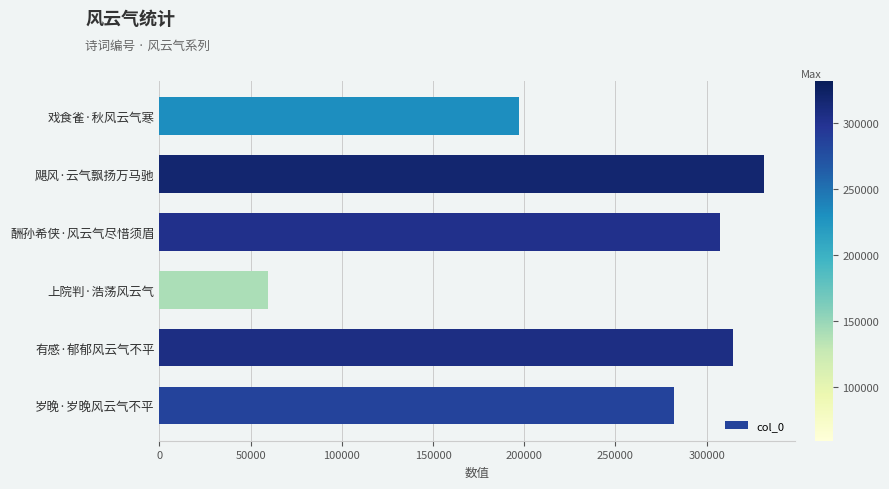

Reading bottom to top, extract all data points from this chart.

岁晚·岁晚风云气不平=282028	有感·郁郁风云气不平=314700	上院判·浩荡风云气=59561	酬孙希侠·风云气尽惜须眉=307522	飓风·云气飘扬万马驰=331638	戏食雀·秋风云气寒=197404